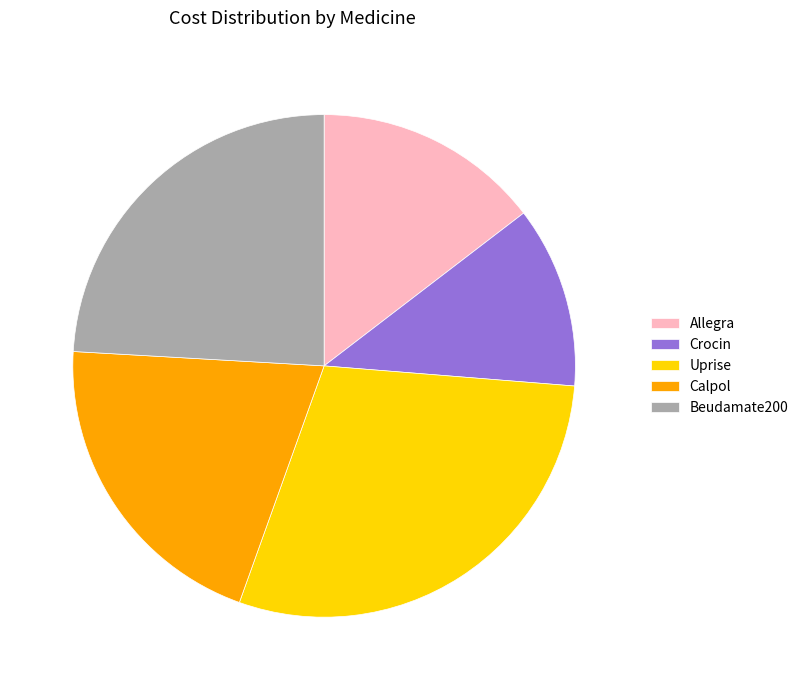

Which slice is the smallest?

Crocin